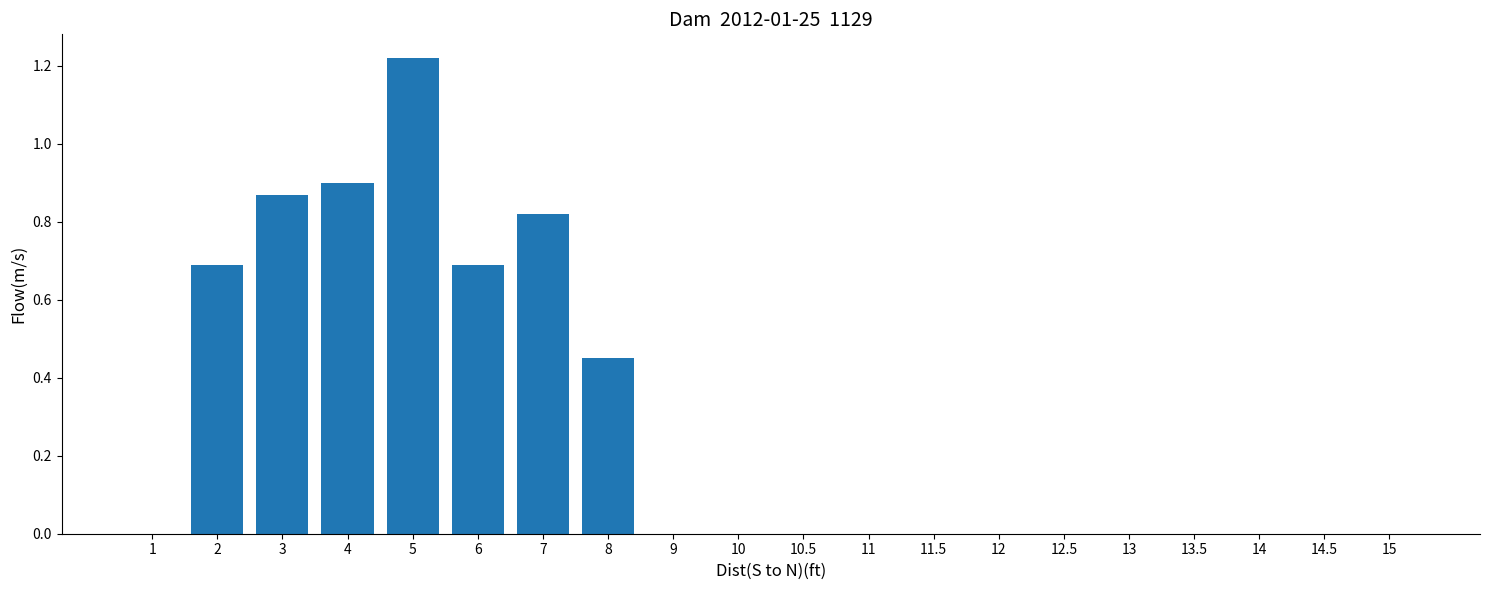

How many distinct data groups are displayed?

1